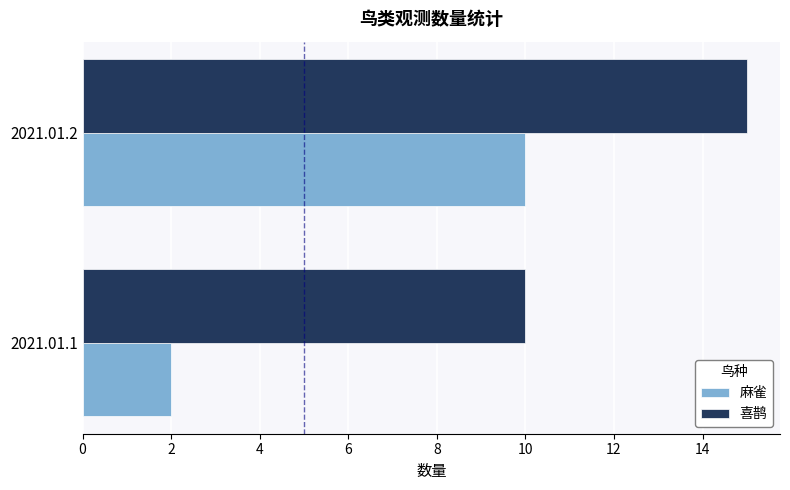

The value of 喜鹊 at 2021.01.2 is 20. True or false?

False